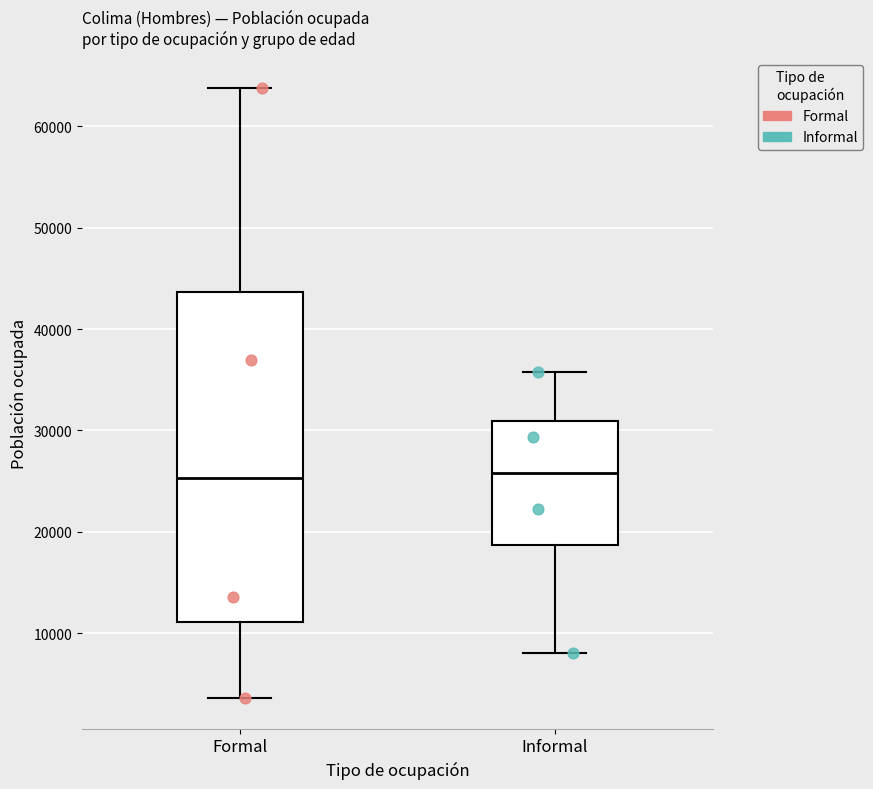

Comparing the boxes themselves (not the whiskers), which one is the tallest?

Formal